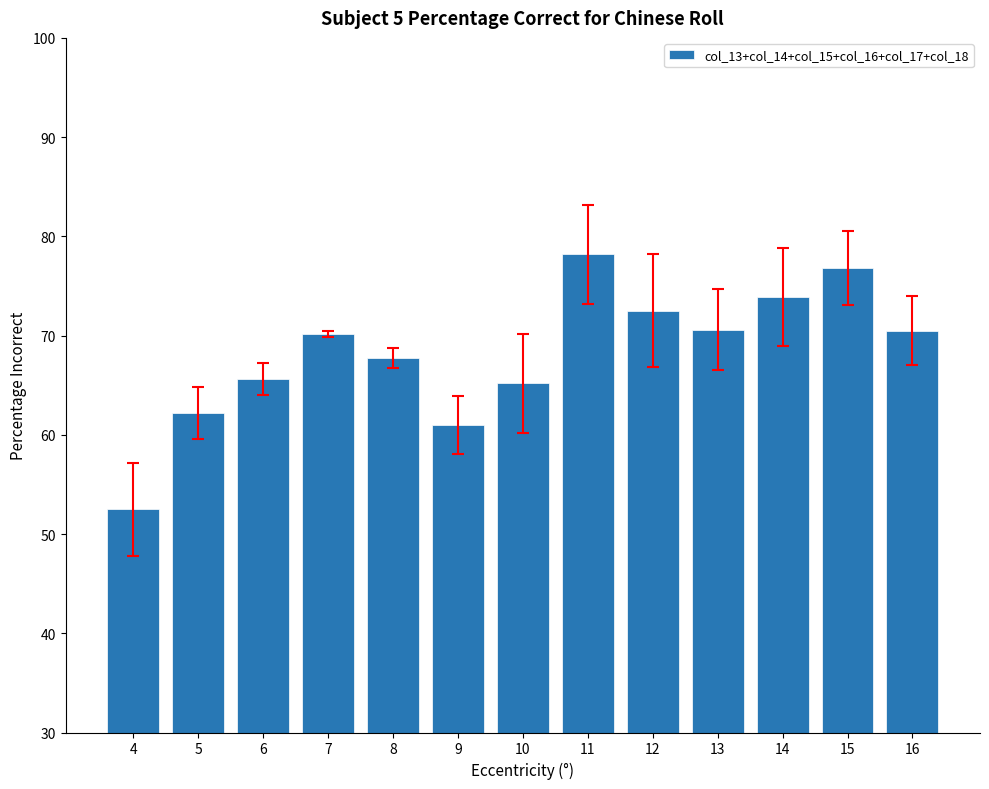

What is the approximate value at 7?

70.2